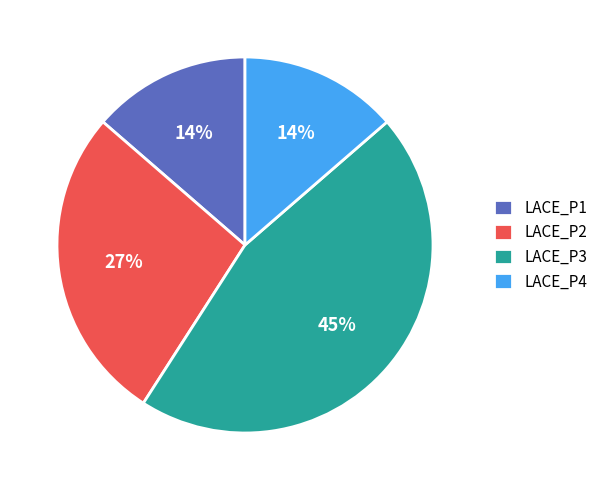

Is LACE_P4 the majority of the pie?

No